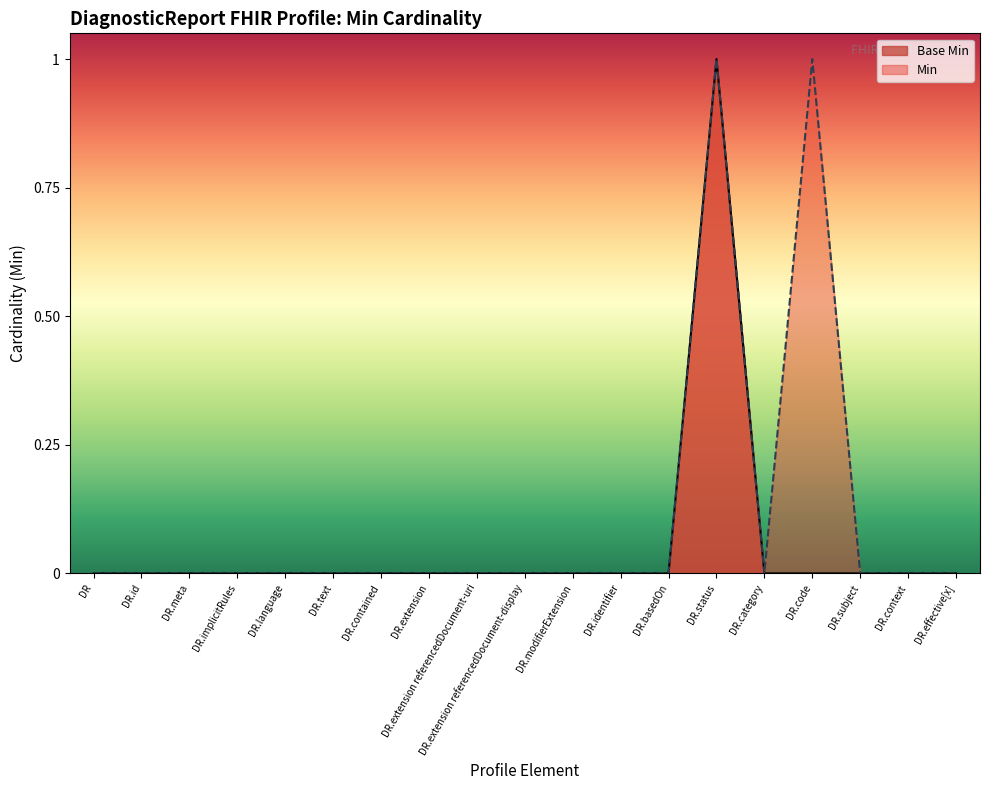

What position from the left is DR.basedOn?

13